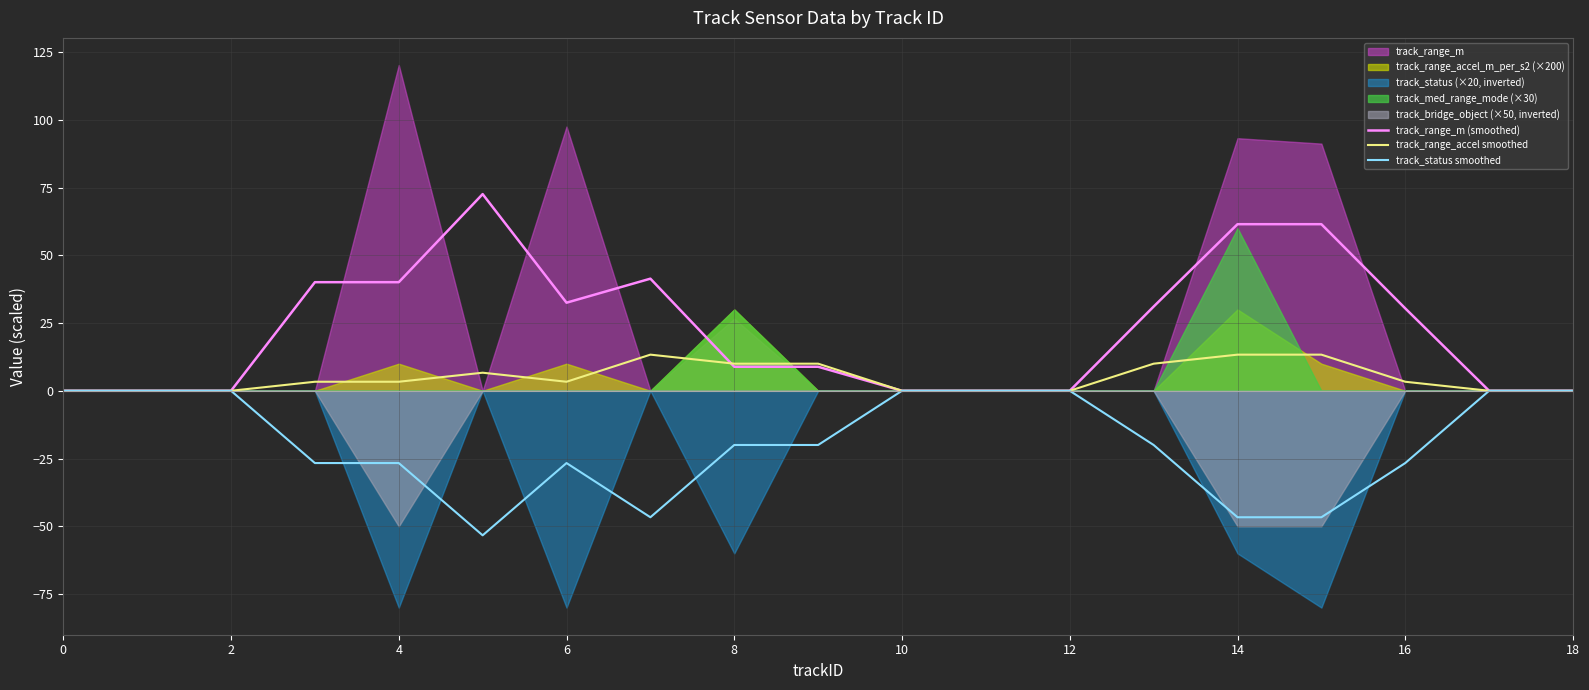

Reading right to left, list all the values displayed in this chart.

track_range_m (smoothed): 0.0	0.0	30.4	61.5	61.5	31.1	-0.0	-0.0	-0.0	8.9	8.9	41.4	32.5	72.6	40.1	40.1	0.0	0.0	0.0
track_range_accel smoothed: 0.0	0.0	3.3	13.3	13.3	10.0	0.0	0.0	0.0	10.0	10.0	13.3	3.3	6.7	3.3	3.3	0.0	0.0	0.0
track_status smoothed: 0.0	0.0	-26.7	-46.7	-46.7	-20.0	0.0	0.0	0.0	-20.0	-20.0	-46.7	-26.7	-53.3	-26.7	-26.7	0.0	0.0	0.0